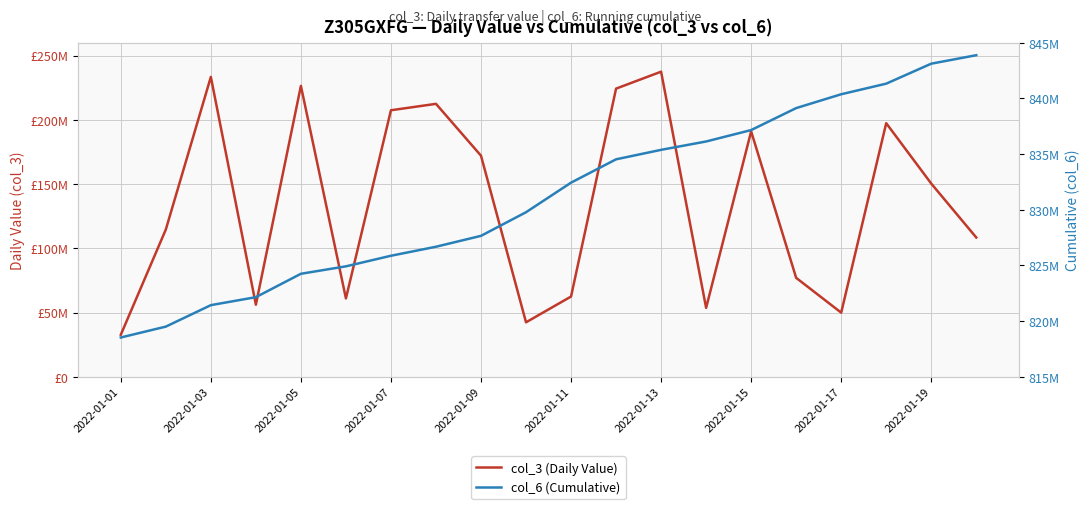

Which series has the largest total across all categories?

col_6 (Cumulative)